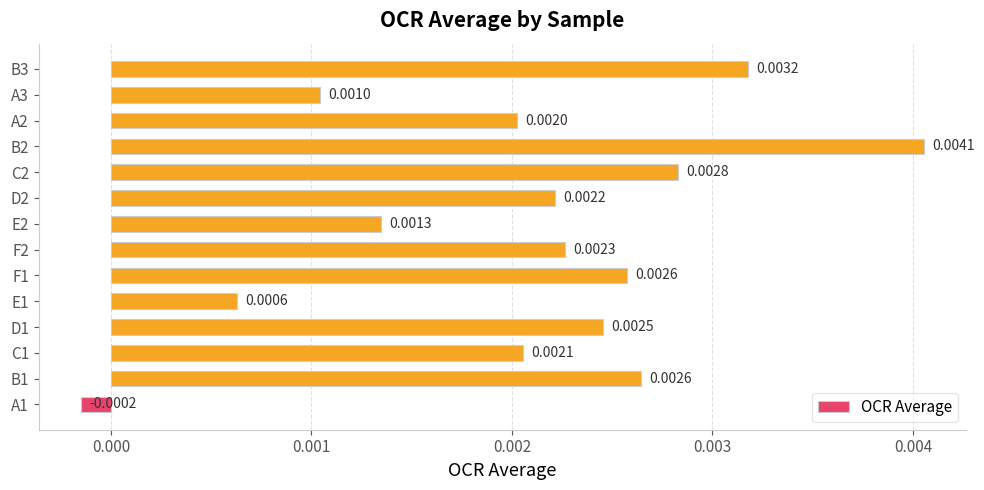

How many data points does each series have?

14